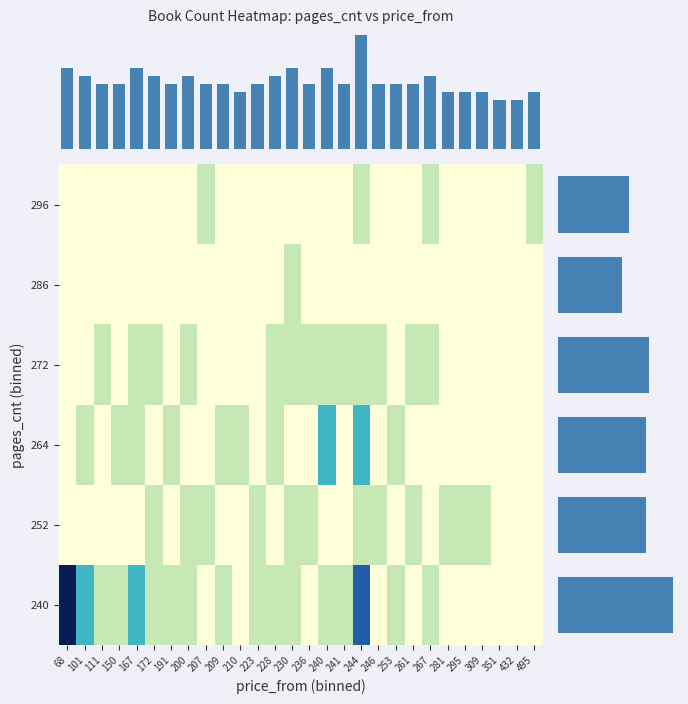

List the series in order of their peak value, highest first.

240, 264, 252, 272, 286, 296